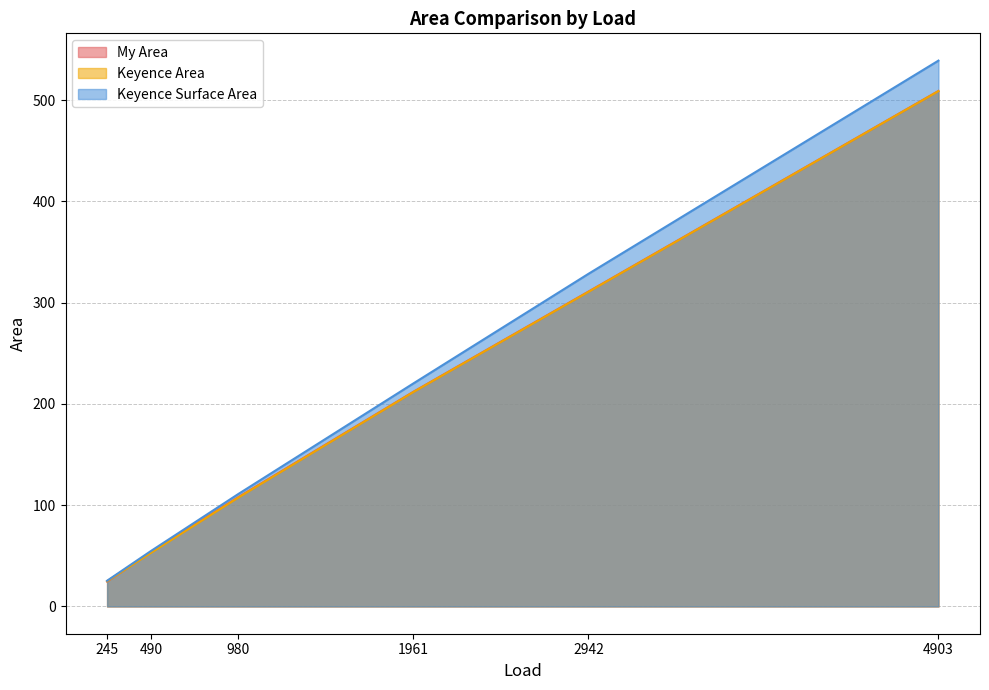

What is the approximate value of Keyence Area at 980?

107.5